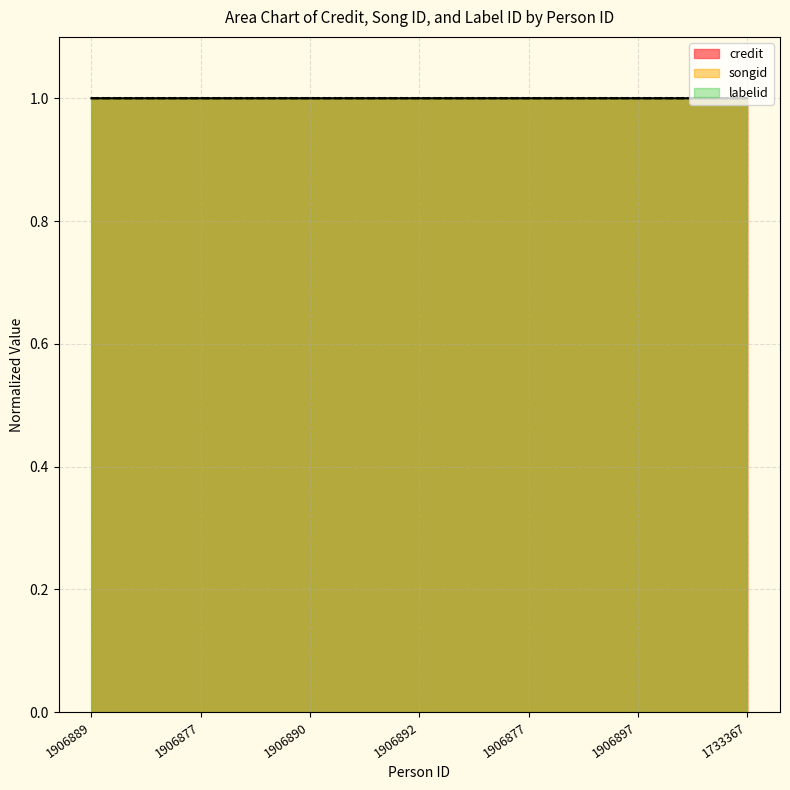

The credit series shows 0.2 at 1906892. True or false?

False